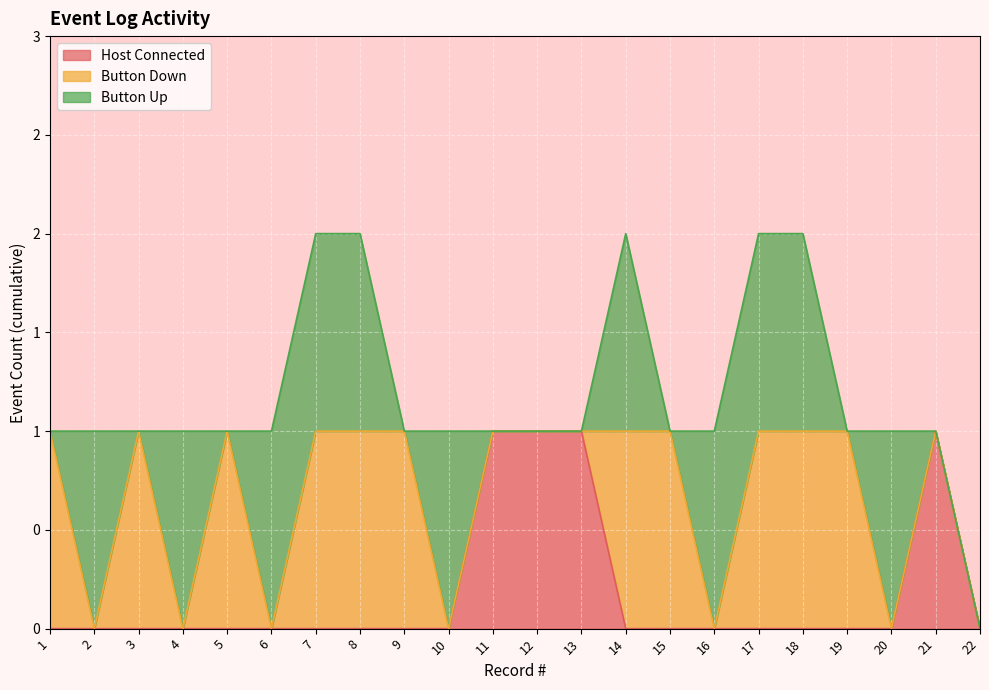

How many lines are shown in the chart?

3